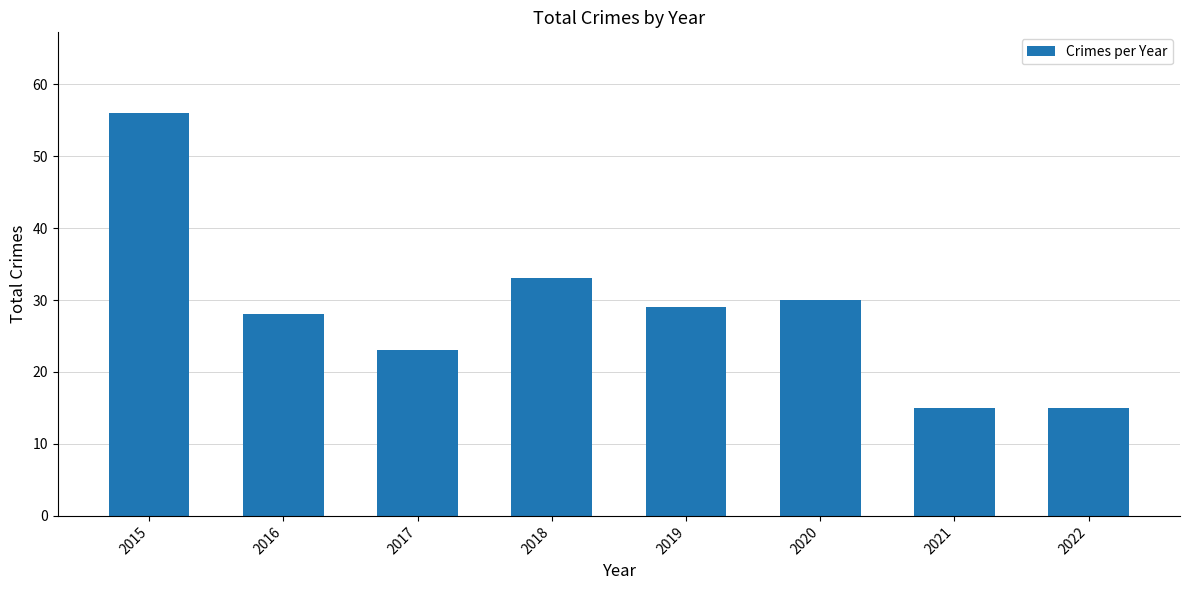

Which label corresponds to the largest value in the chart?

2015